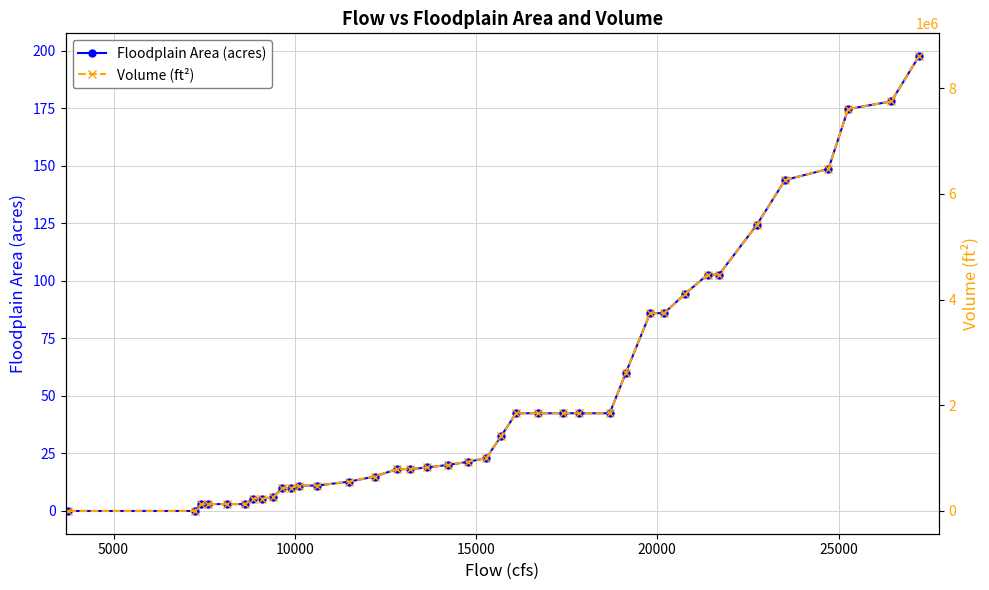

What is the value of the Floodplain Area (acres) point at the 24th from the left?

42.5